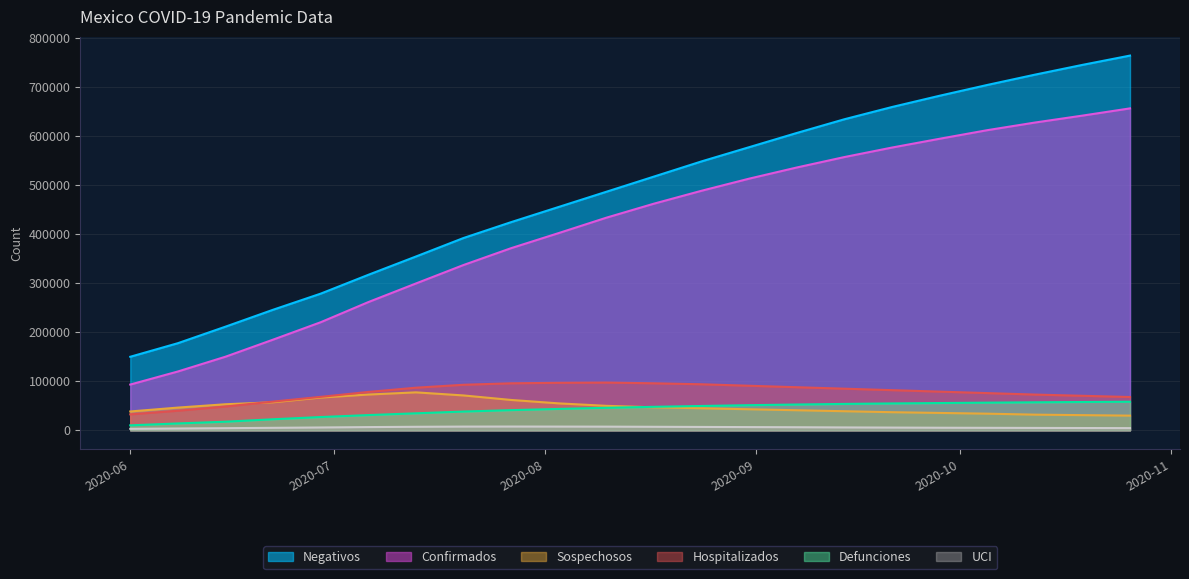

What is the sum of the Hospitalizados values at 2020-08-10 and 2020-06-08?

137512